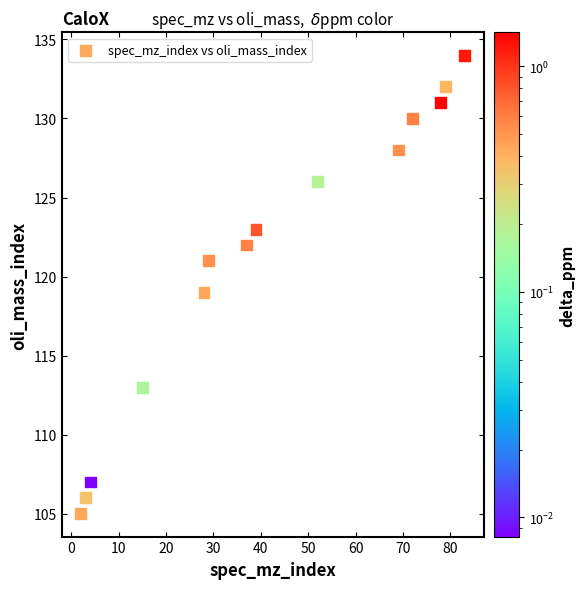

What is the range of Y values (max minus min)?

29